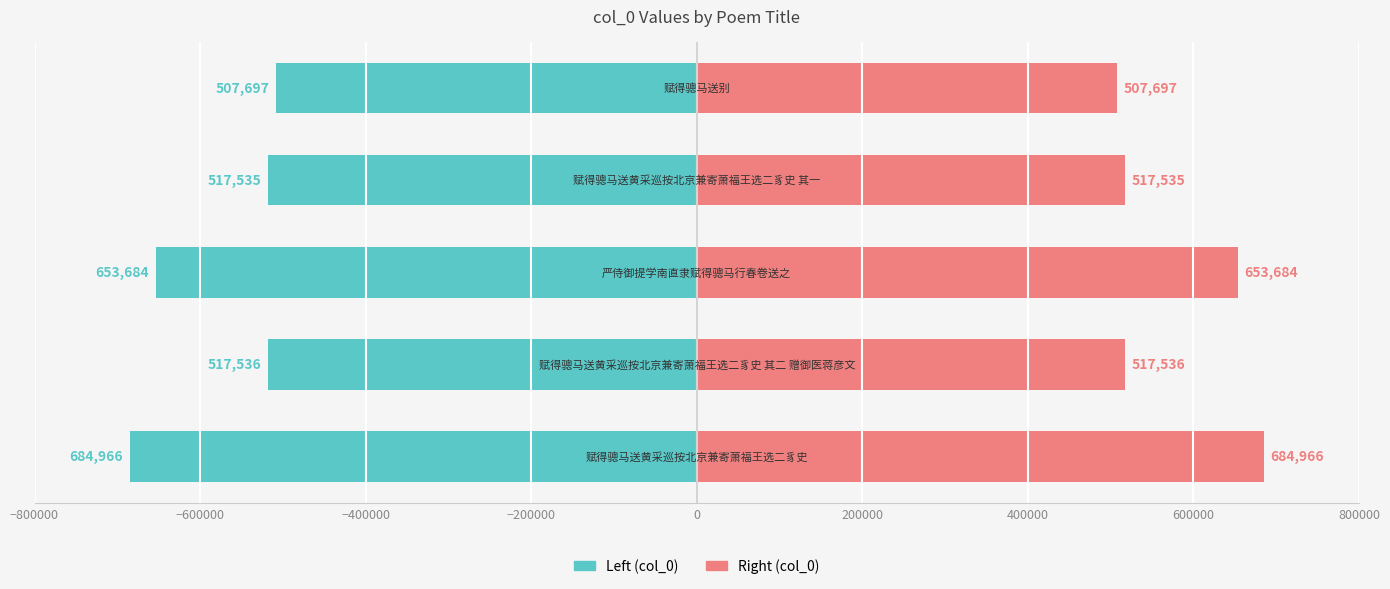

Reading left to right, list all the values displayed in this chart.

col_0 (left): -684966	-517536	-653684	-517535	-507697
col_0 (right): 684966	517536	653684	517535	507697